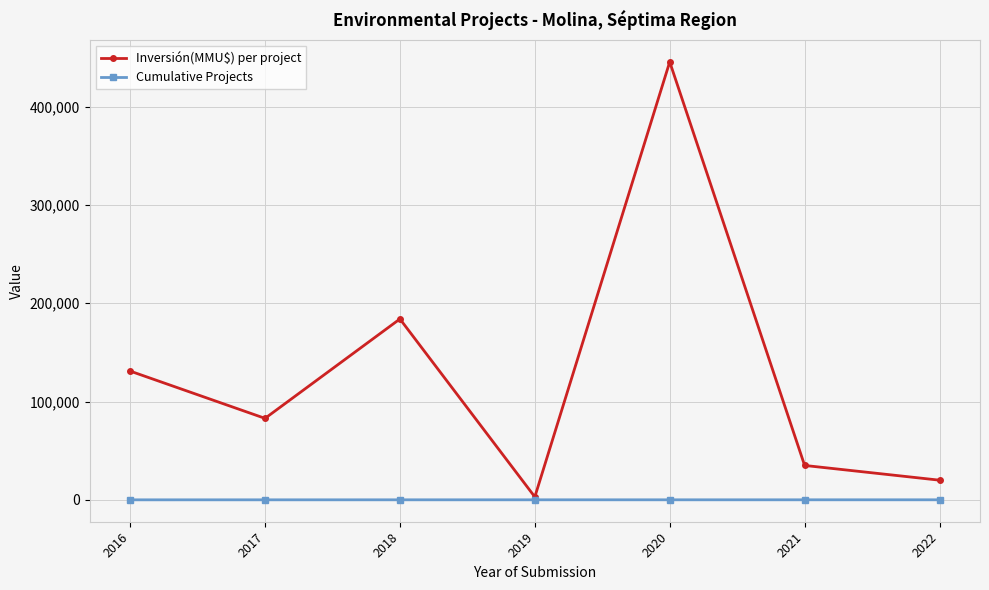

At which category does Inversión(MMU$) per project reach its first local peak?

2018